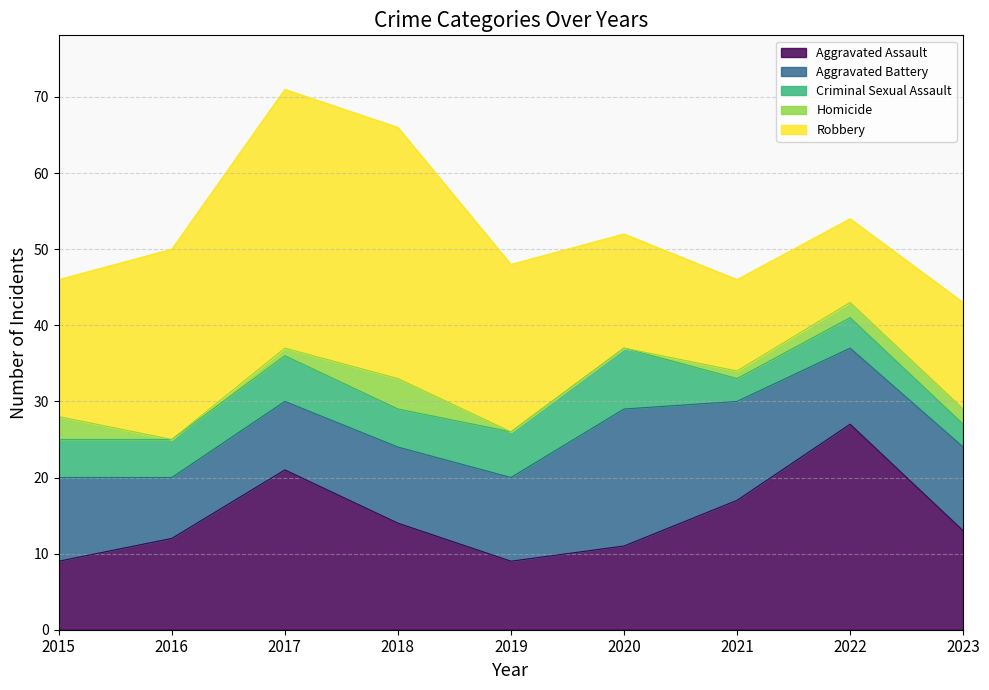

Reading left to right, transcribe all the data shown in this chart.

Aggravated Assault: 9	12	21	14	9	11	17	27	13
Aggravated Battery: 11	8	9	10	11	18	13	10	11
Criminal Sexual Assault: 5	5	6	5	6	8	3	4	3
Homicide: 3	0	1	4	0	0	1	2	2
Robbery: 18	25	34	33	22	15	12	11	14